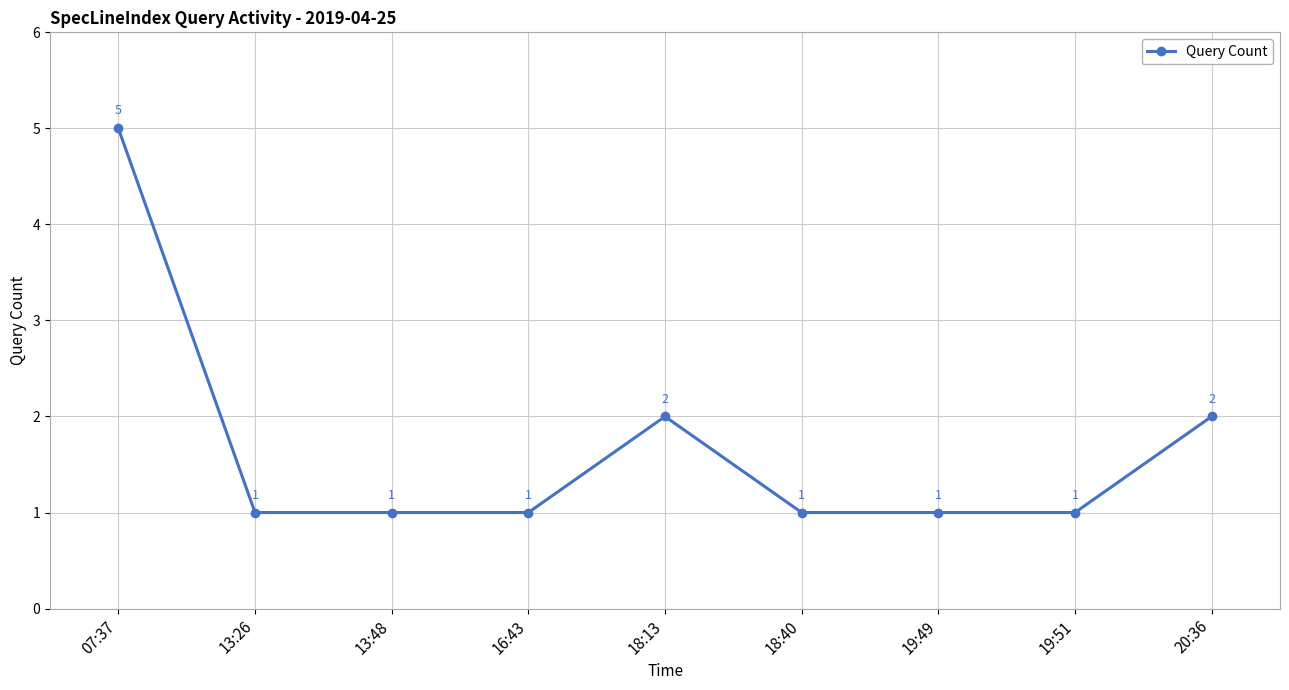

What is the change in value from 13:48 to 20:36?

+1